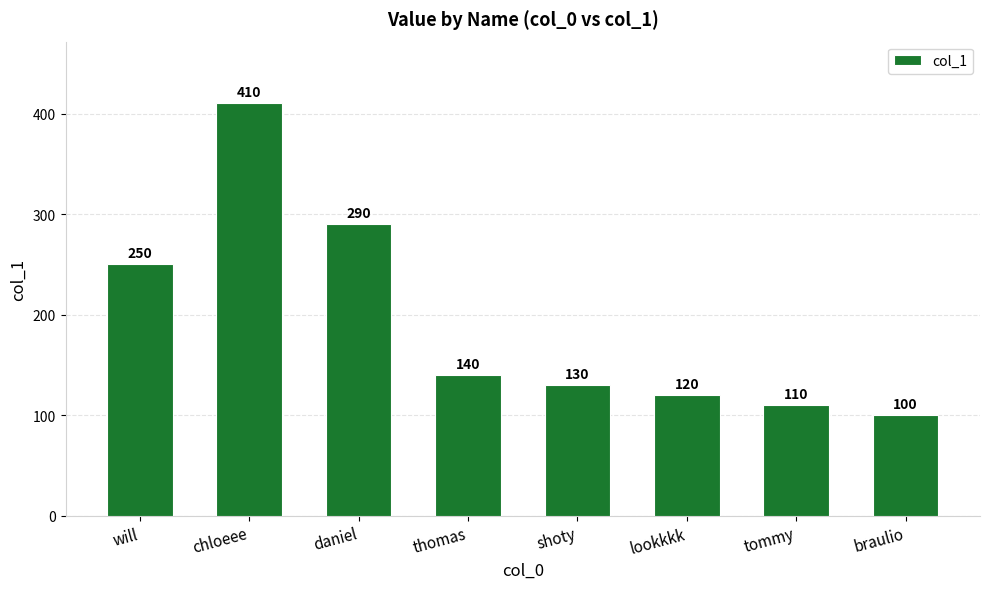

What is the label of the 2nd bar from the left?

chloeee